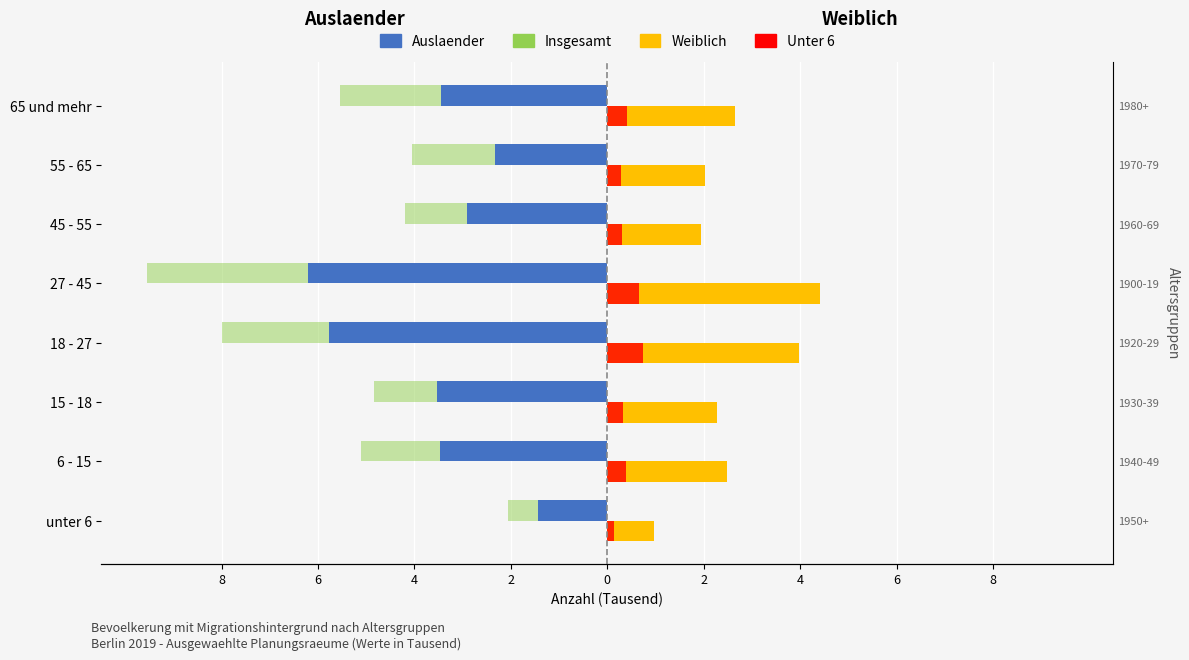

The value of Insgesamt at 55 - 65 is -4.1. True or false?

True